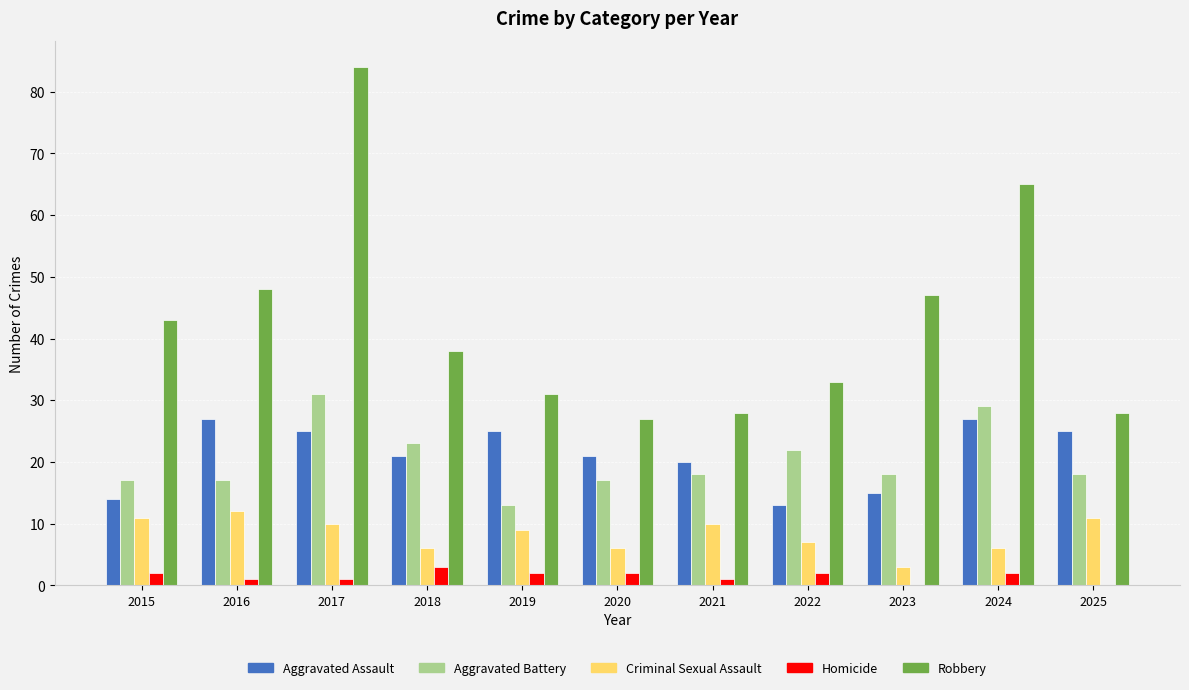

Reading left to right, what are all the values shown in this chart?

Aggravated Assault: 14	27	25	21	25	21	20	13	15	27	25
Aggravated Battery: 17	17	31	23	13	17	18	22	18	29	18
Criminal Sexual Assault: 11	12	10	6	9	6	10	7	3	6	11
Homicide: 2	1	1	3	2	2	1	2	0	2	0
Robbery: 43	48	84	38	31	27	28	33	47	65	28